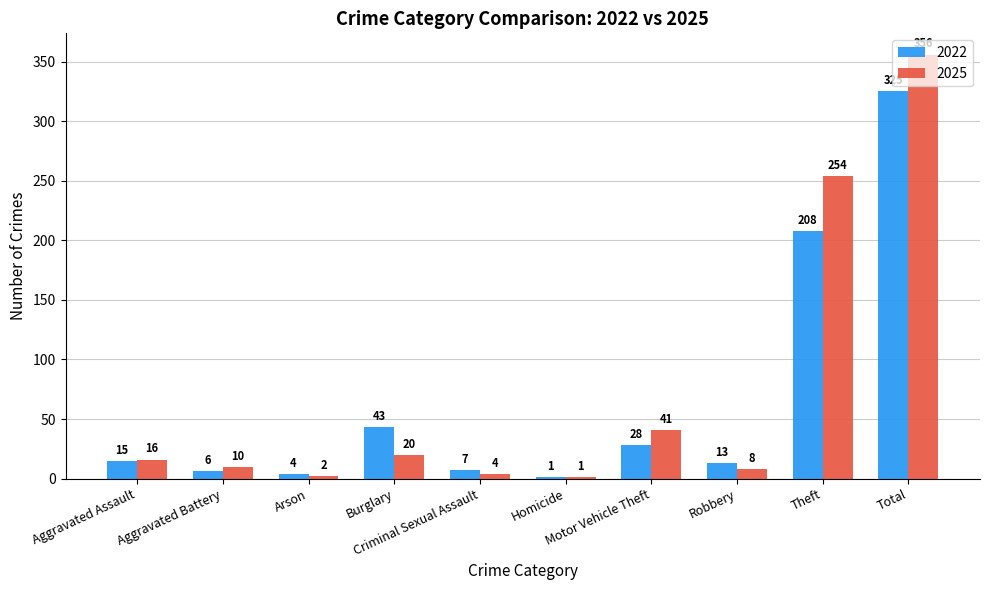

Read the 2025 value at Total.

356